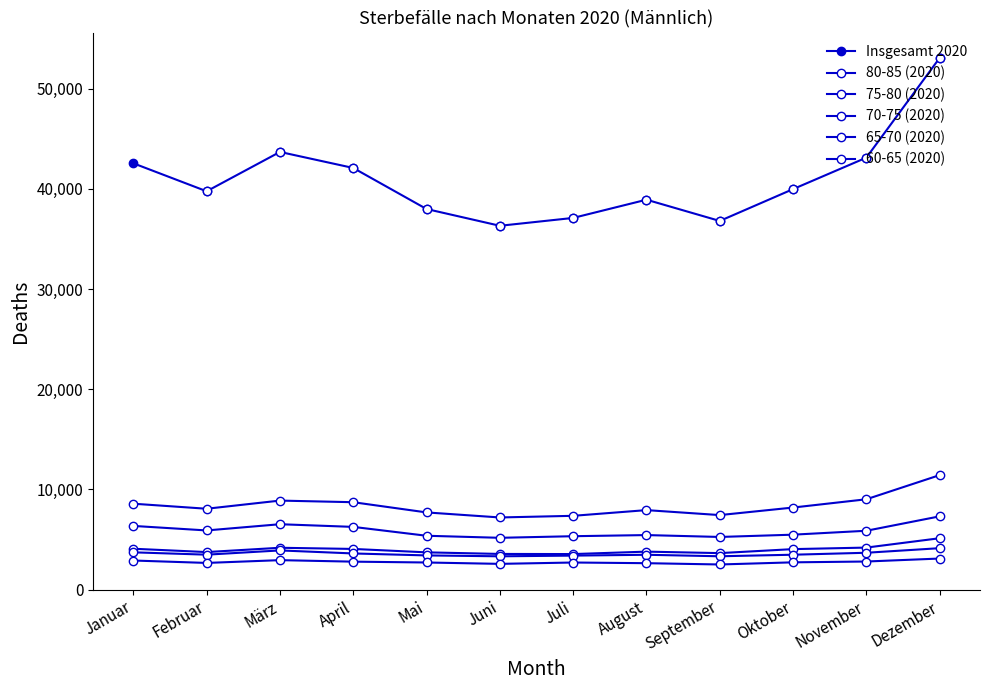

What are all the series names shown in the legend?

Insgesamt 2020, 80-85 (2020), 75-80 (2020), 70-75 (2020), 65-70 (2020), 60-65 (2020)